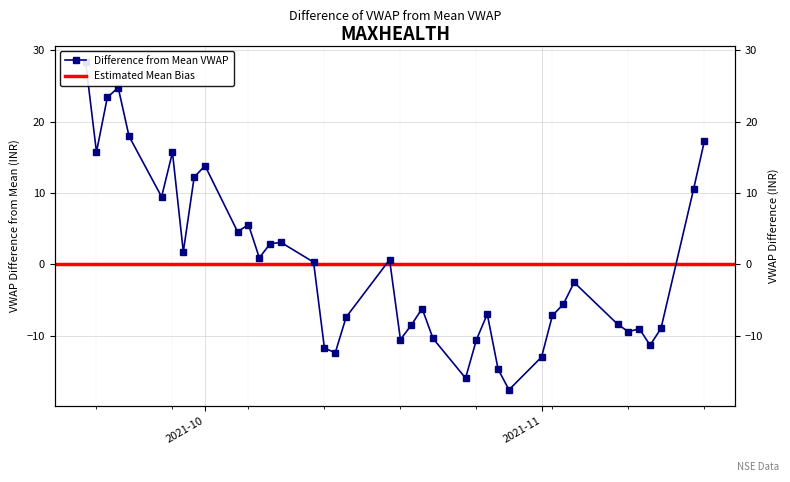

True or false: there are more than 1 points higher than both neighbors.

True